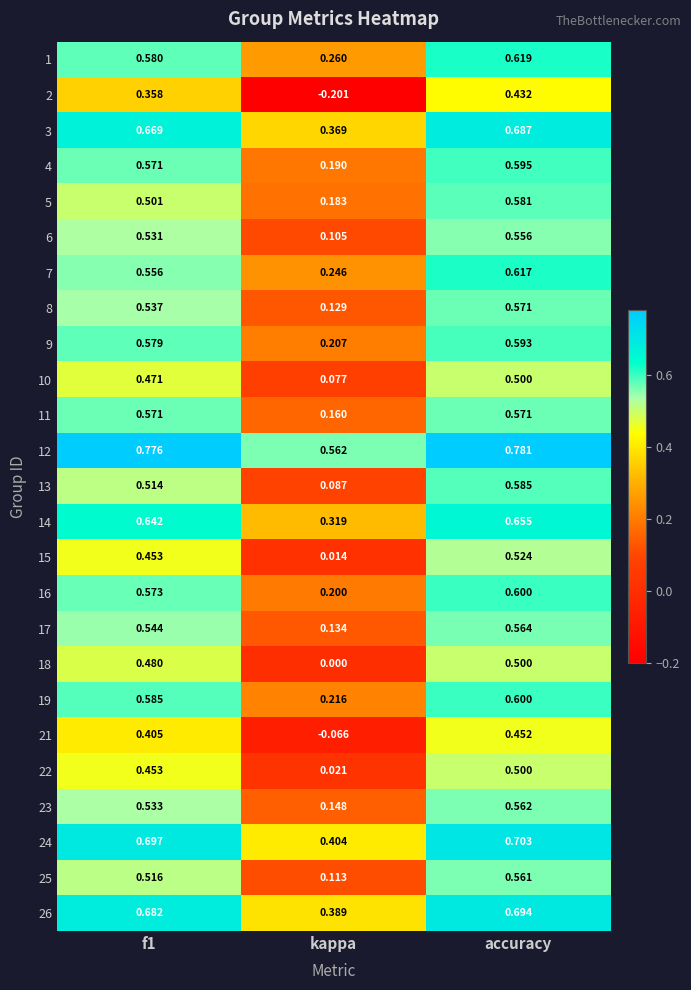

What is the total value across all series at kappa?

4.3